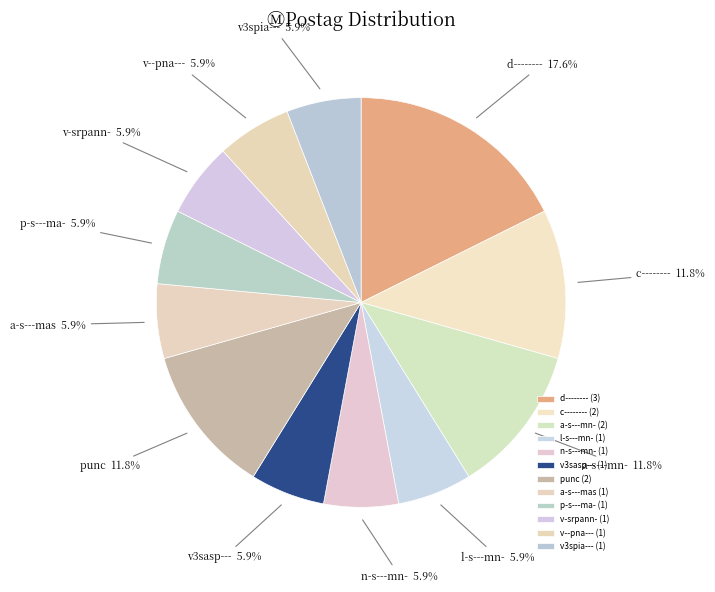

How many segments does this pie chart have?

12